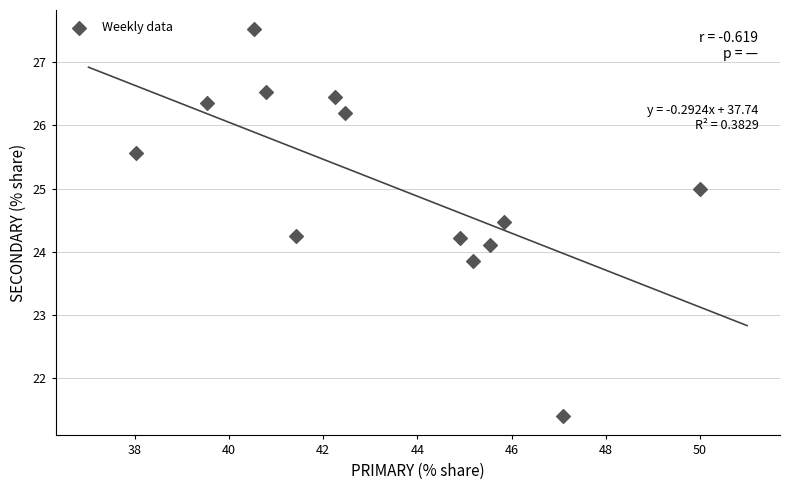

What is the range of X values (max minus min)?

12.0